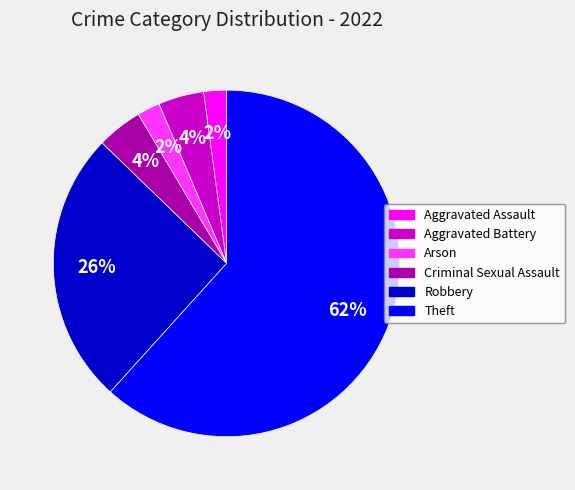

Is there any slice that represents more than half of the pie?

Yes